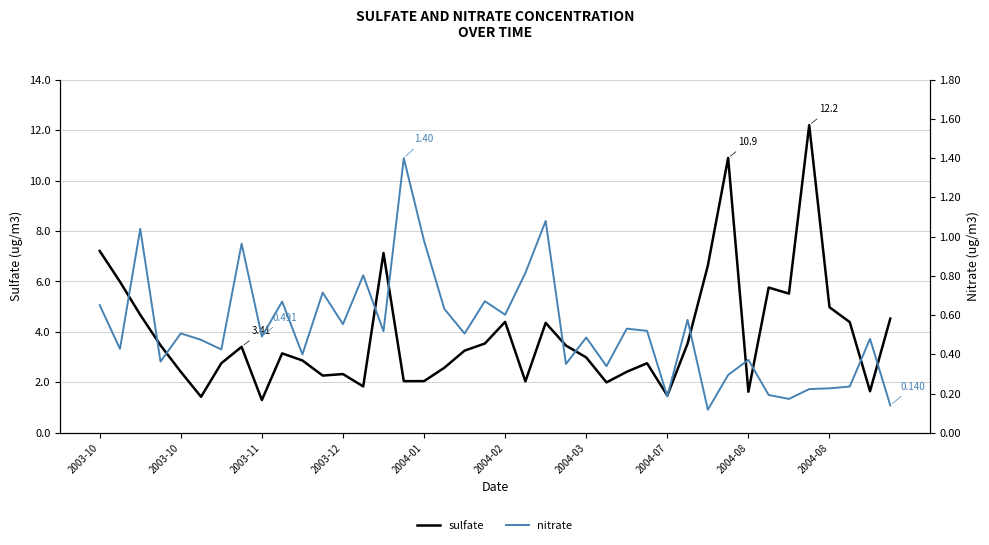

At which label does sulfate first exceed 3?

2003-10